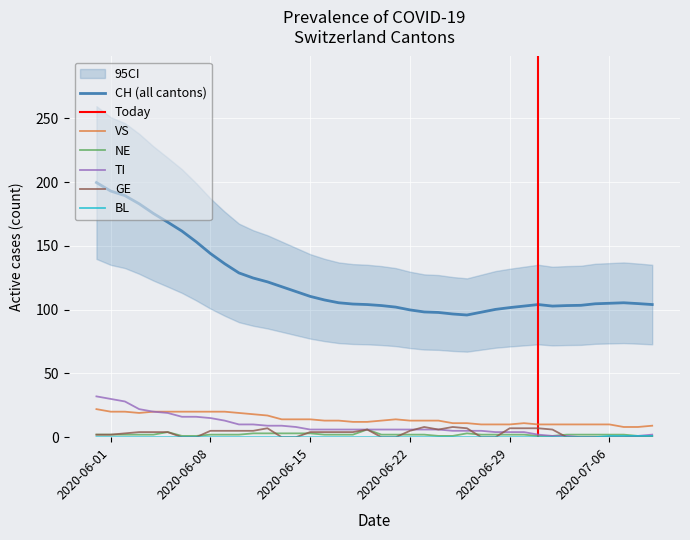

What is the maximum value for VS?

22.0